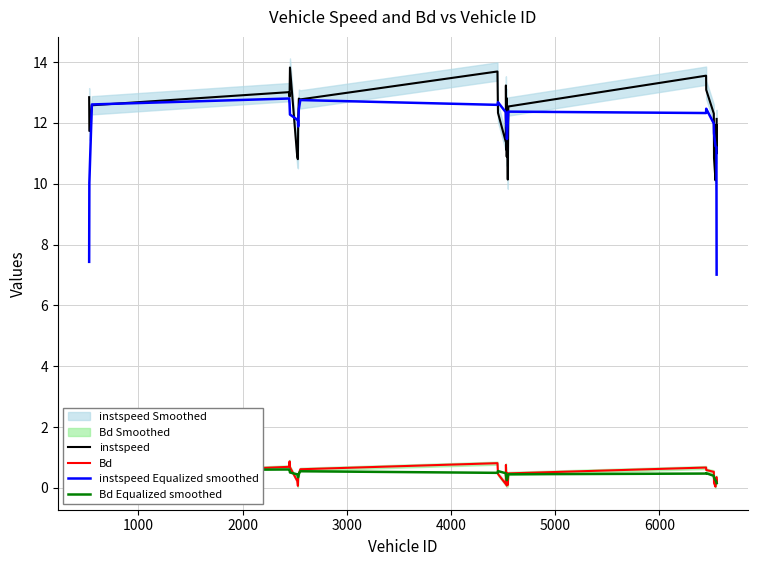

What is the average value of the Bd series?

0.4